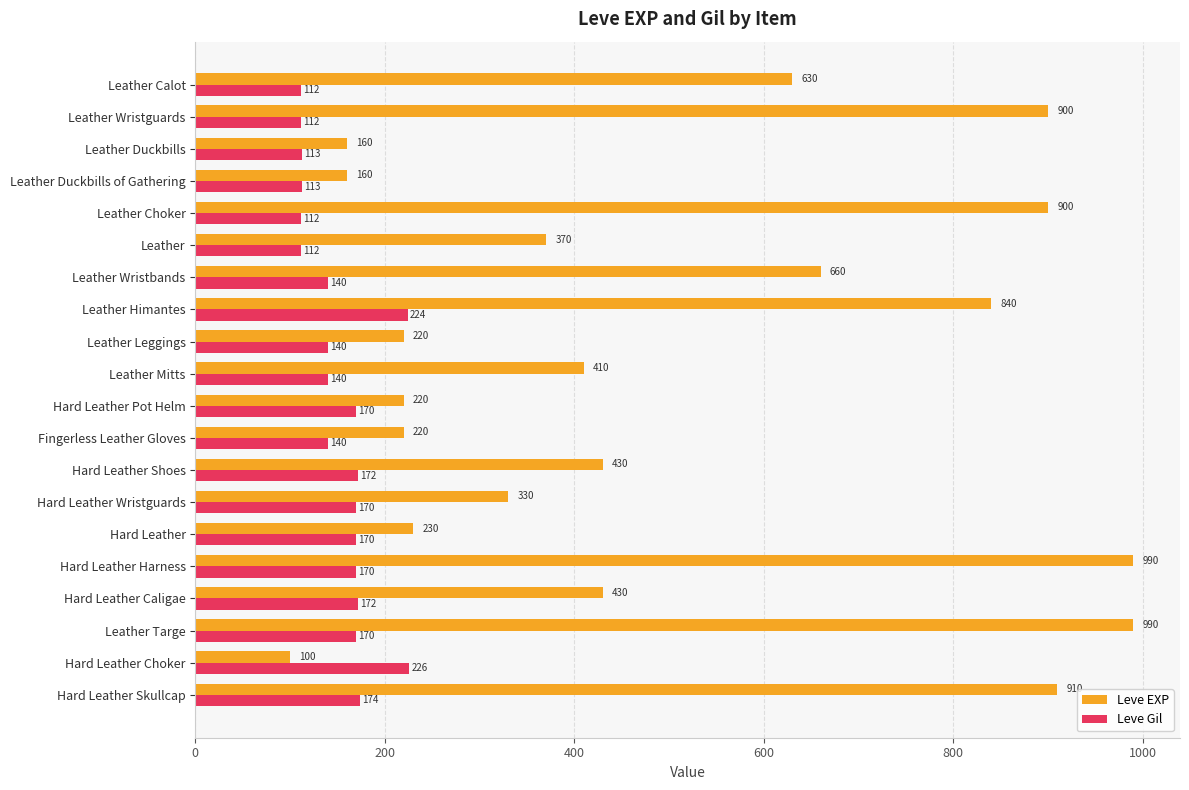

What is the approximate value of Leve EXP at Hard Leather Harness?

990